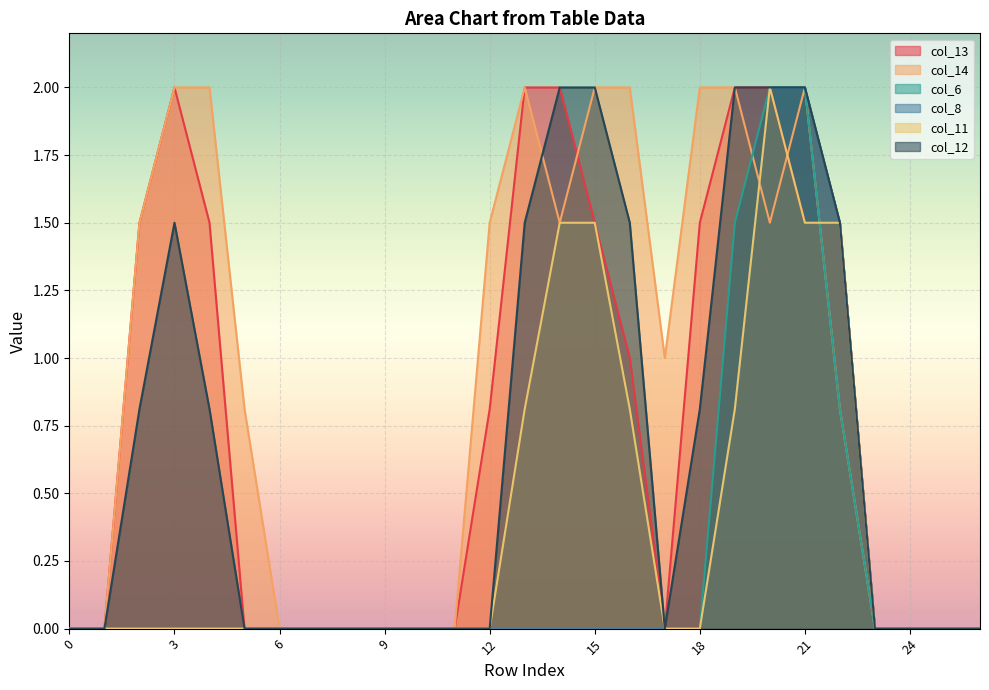

At which label does col_8 reach its peak?

20